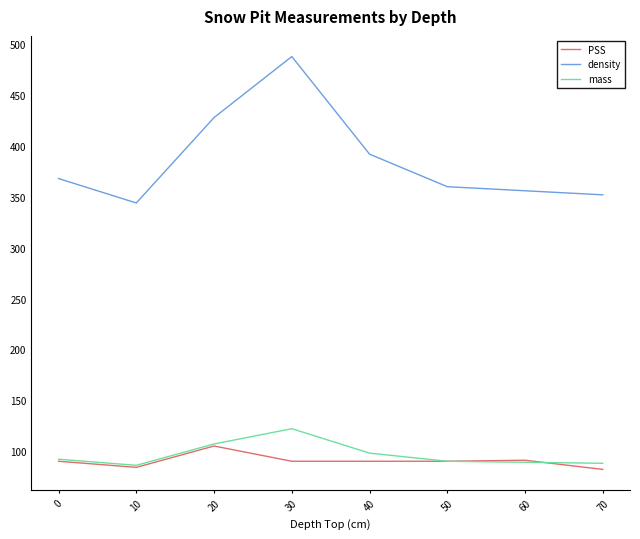

Where is density nearest to the value 416?

20